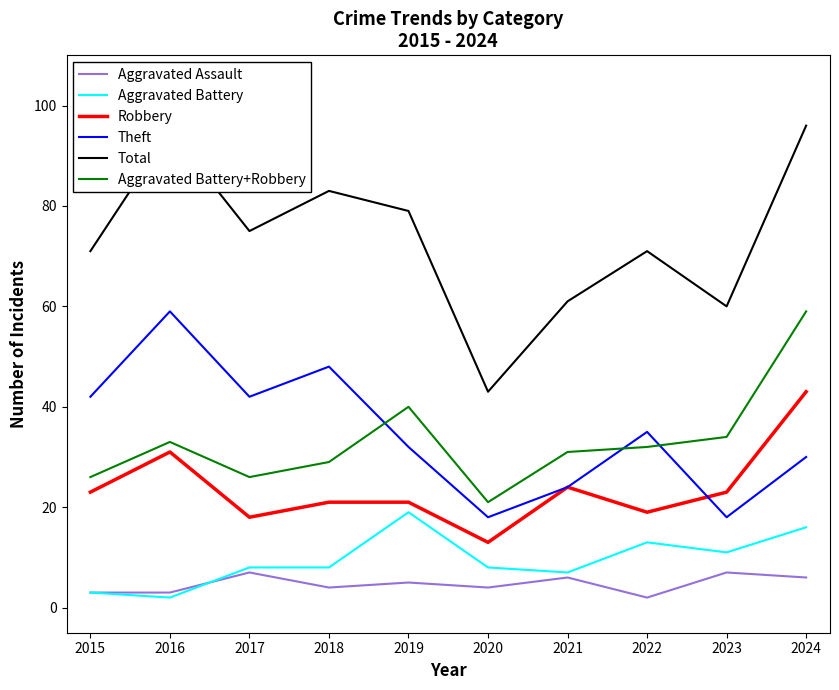

What are all the series names shown in the legend?

Aggravated Assault, Aggravated Battery, Robbery, Theft, Total, Aggravated Battery+Robbery